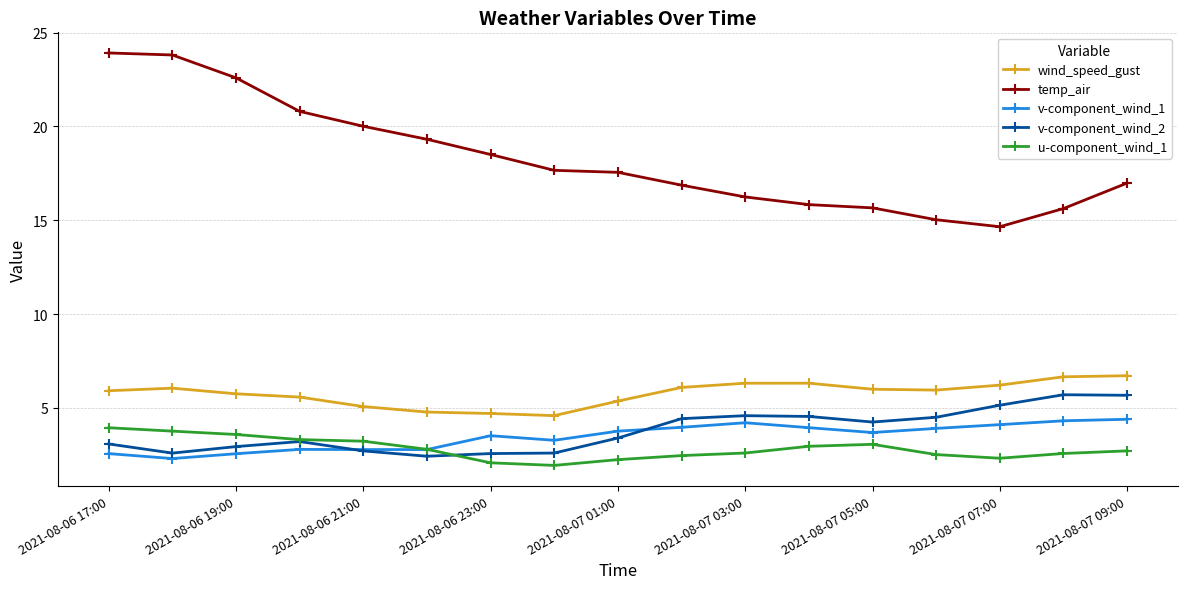

True or false: v-component_wind_2 has more than 1 points higher than both neighbors.

True